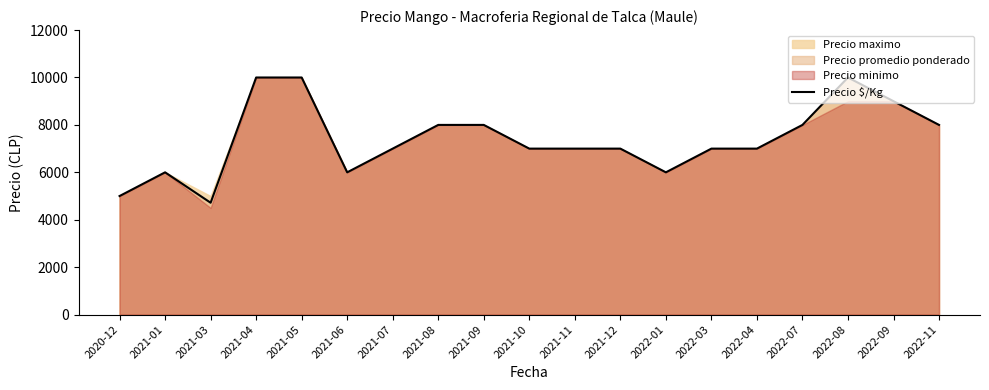

What is the label of the 13th point from the left?

2022-01